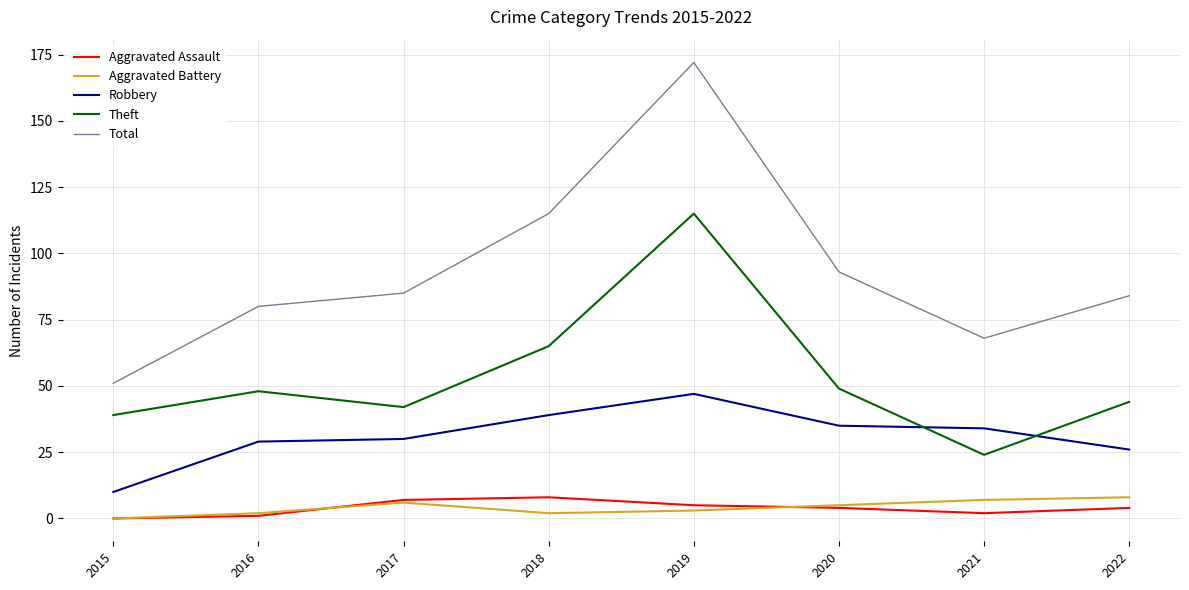

Which series has the largest total across all categories?

Total